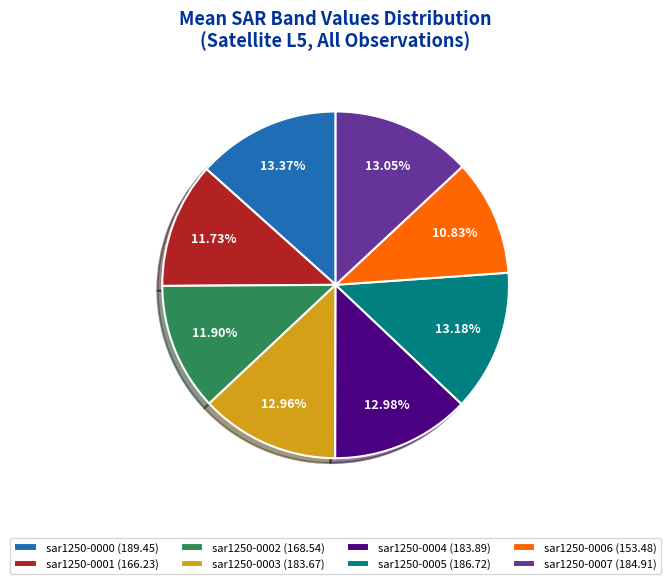

Combined, do sar1250-0004 (183.89) and sar1250-0007 (184.91) account for over 50%?

No